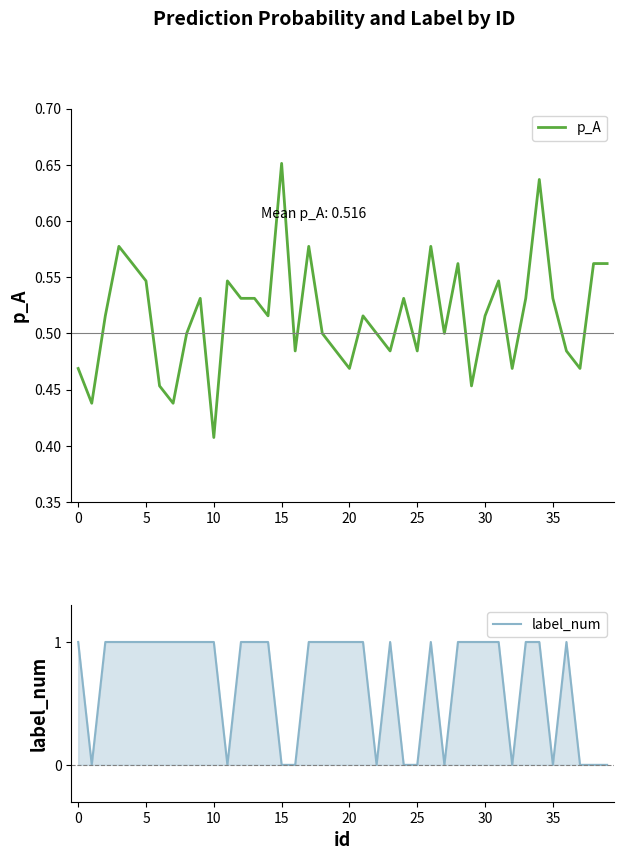

True or false: label_num has a value of 1 at 0.

True